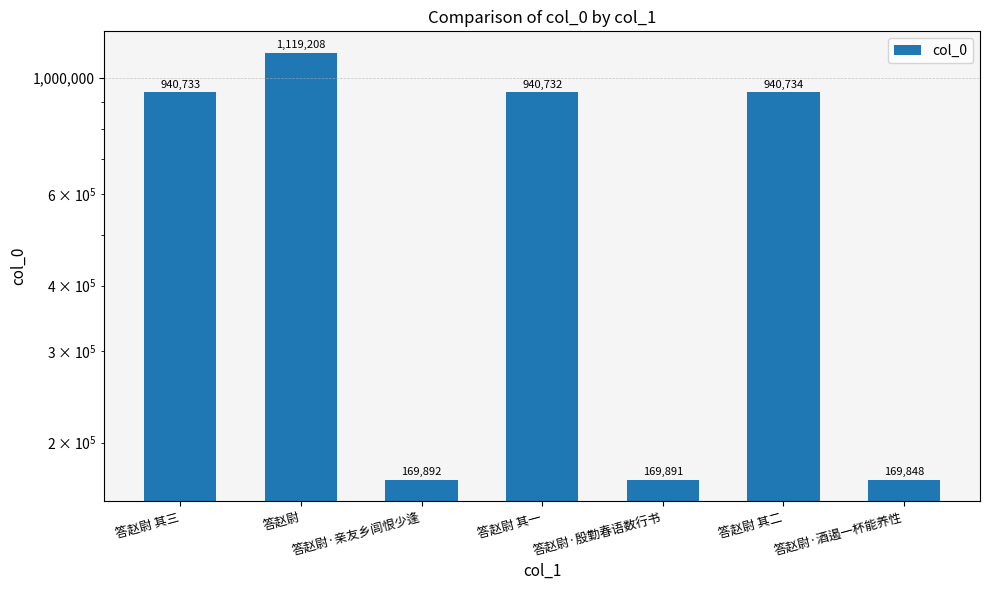

At which label does the data first exceed 940732?

答赵尉 其三